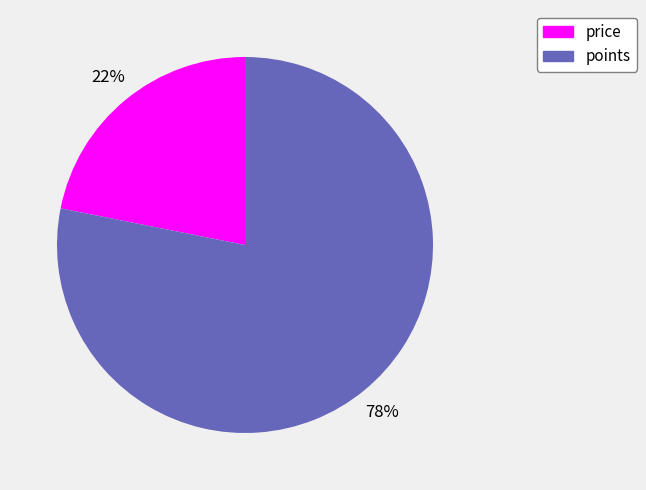

Combined, do points and price account for over 50%?

Yes